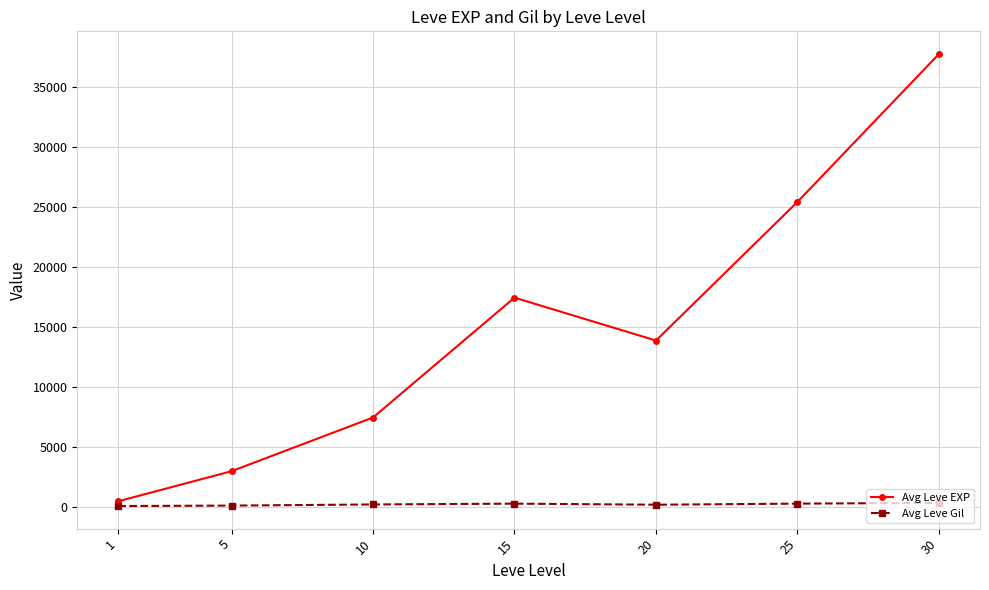

How many interior local peaks does the Avg Leve EXP series have?

1